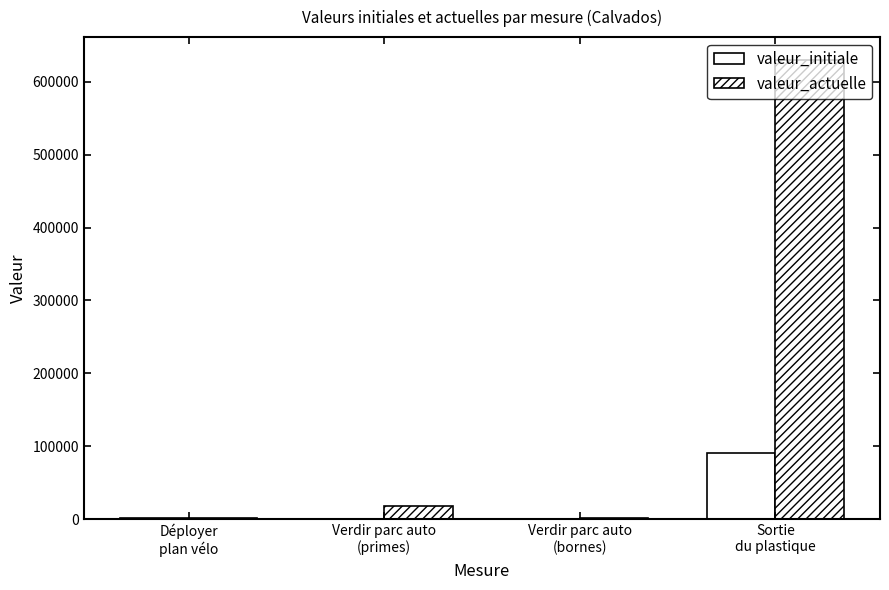

Count the number of data series in this chart.

2